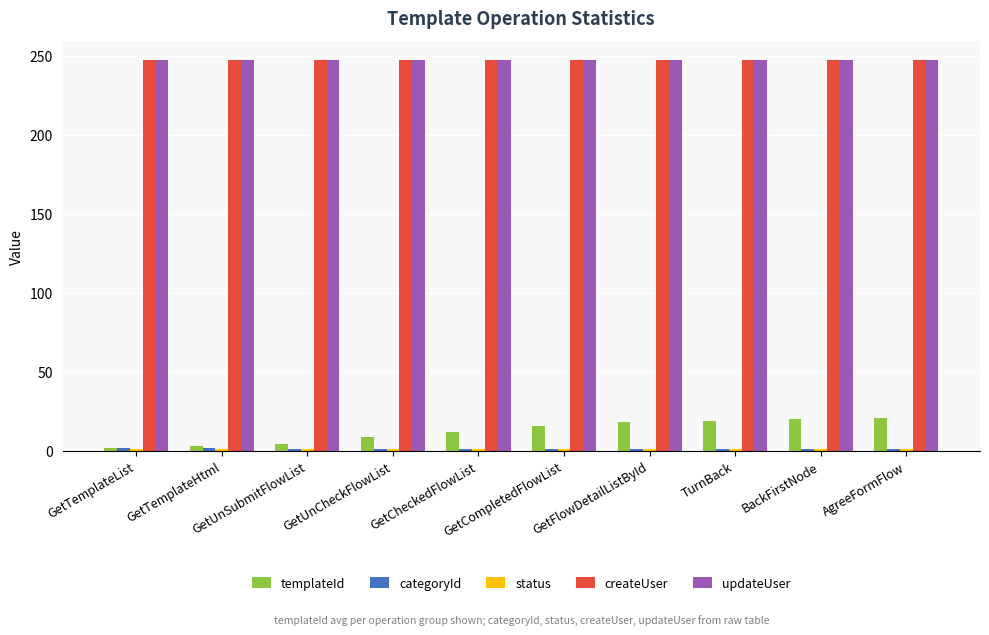

Which series has the widest spread of values?

templateId